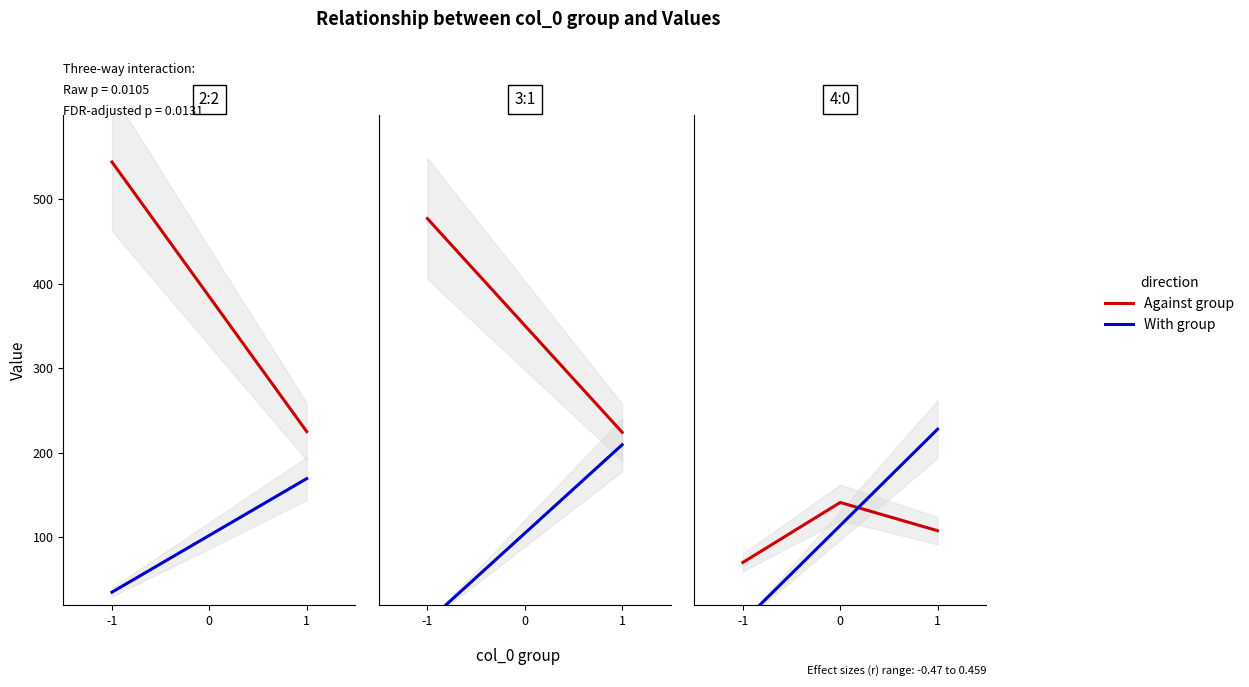

What is the spread (max minus min) of values at 0?

27.2